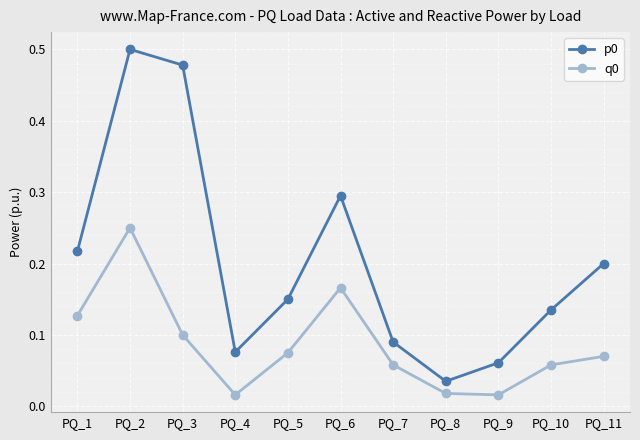

True or false: p0 and q0 cross at least once.

False